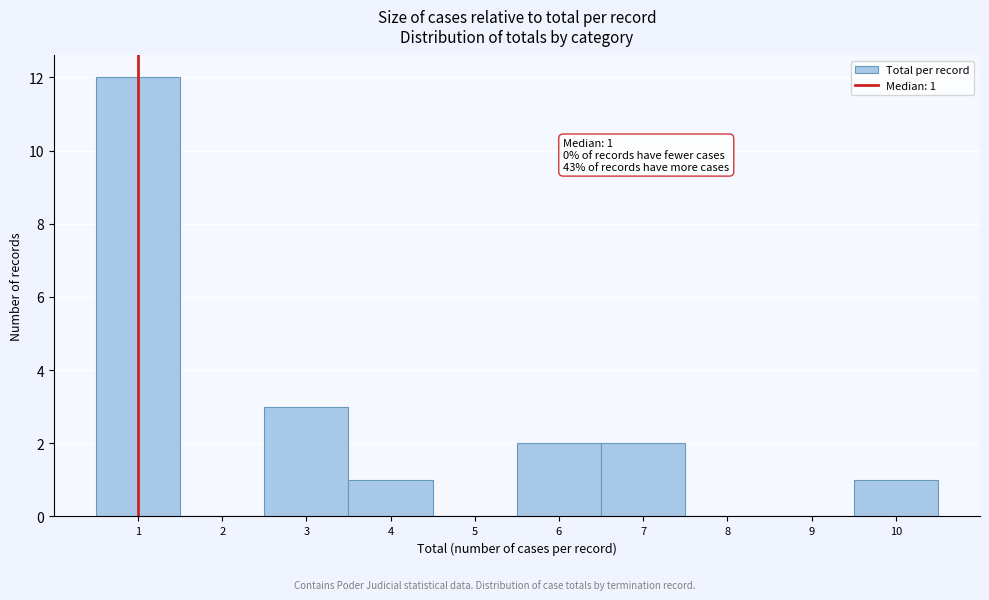

Over which range of the x-axis is the bar tallest?

0.5 to 1.5